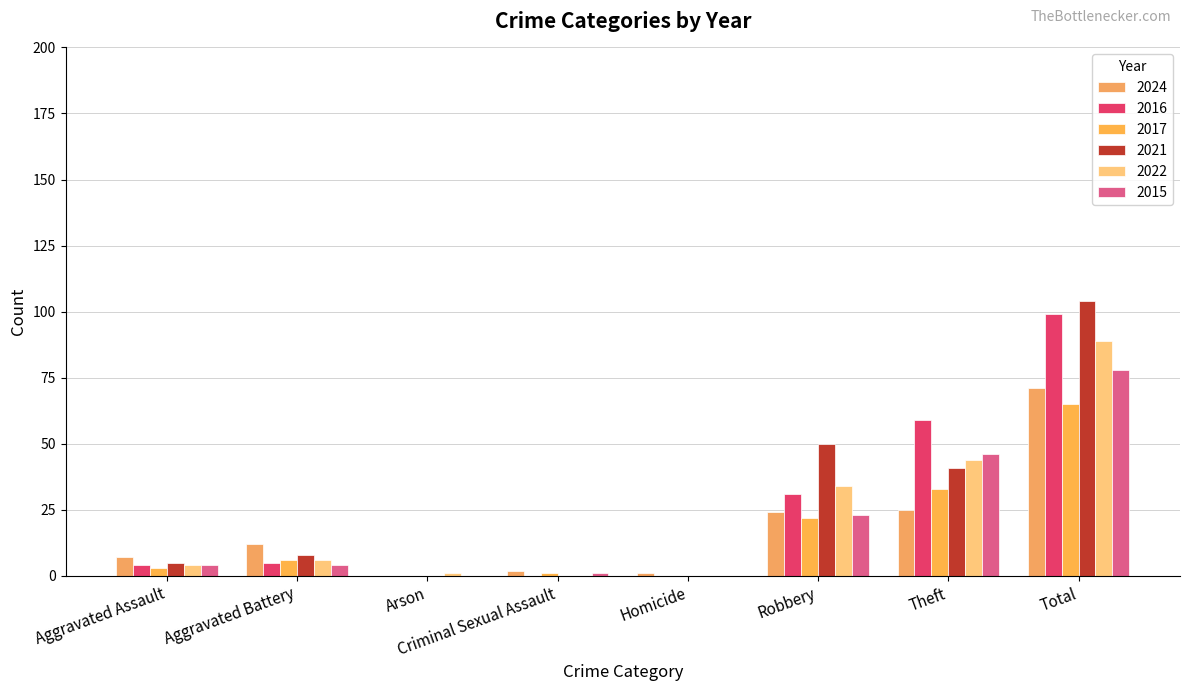

Reading left to right, list all the values displayed in this chart.

2024: Aggravated Assault=7	Aggravated Battery=12	Arson=0	Criminal Sexual Assault=2	Homicide=1	Robbery=24	Theft=25	Total=71
2016: Aggravated Assault=4	Aggravated Battery=5	Arson=0	Criminal Sexual Assault=0	Homicide=0	Robbery=31	Theft=59	Total=99
2017: Aggravated Assault=3	Aggravated Battery=6	Arson=0	Criminal Sexual Assault=1	Homicide=0	Robbery=22	Theft=33	Total=65
2021: Aggravated Assault=5	Aggravated Battery=8	Arson=0	Criminal Sexual Assault=0	Homicide=0	Robbery=50	Theft=41	Total=104
2022: Aggravated Assault=4	Aggravated Battery=6	Arson=1	Criminal Sexual Assault=0	Homicide=0	Robbery=34	Theft=44	Total=89
2015: Aggravated Assault=4	Aggravated Battery=4	Arson=0	Criminal Sexual Assault=1	Homicide=0	Robbery=23	Theft=46	Total=78